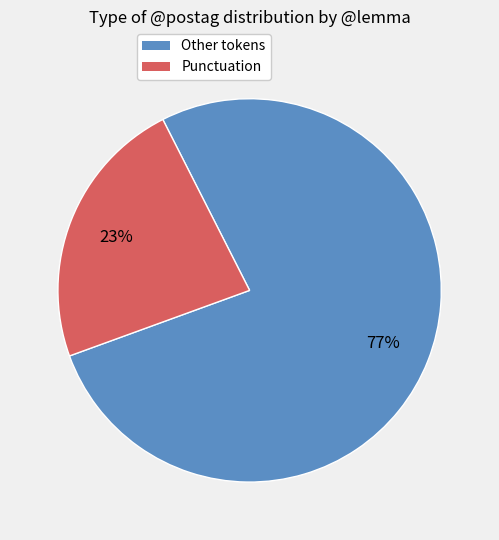

Is there a majority slice in this chart?

Yes